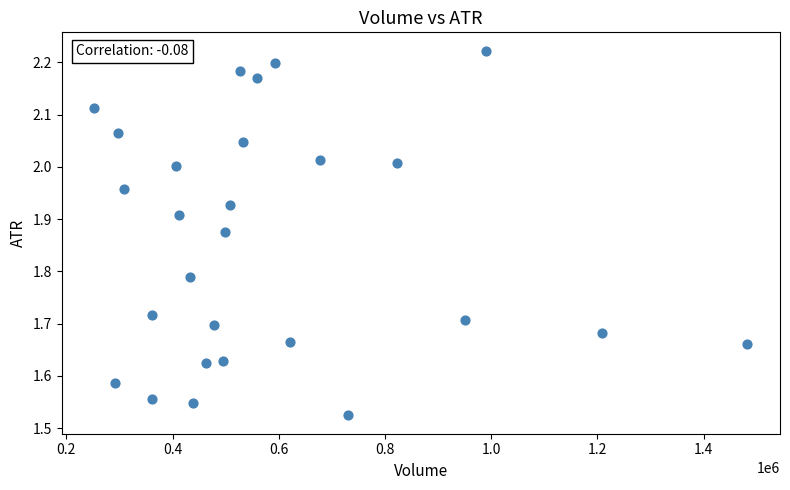

What is the range of Y values (max minus min)?

0.7